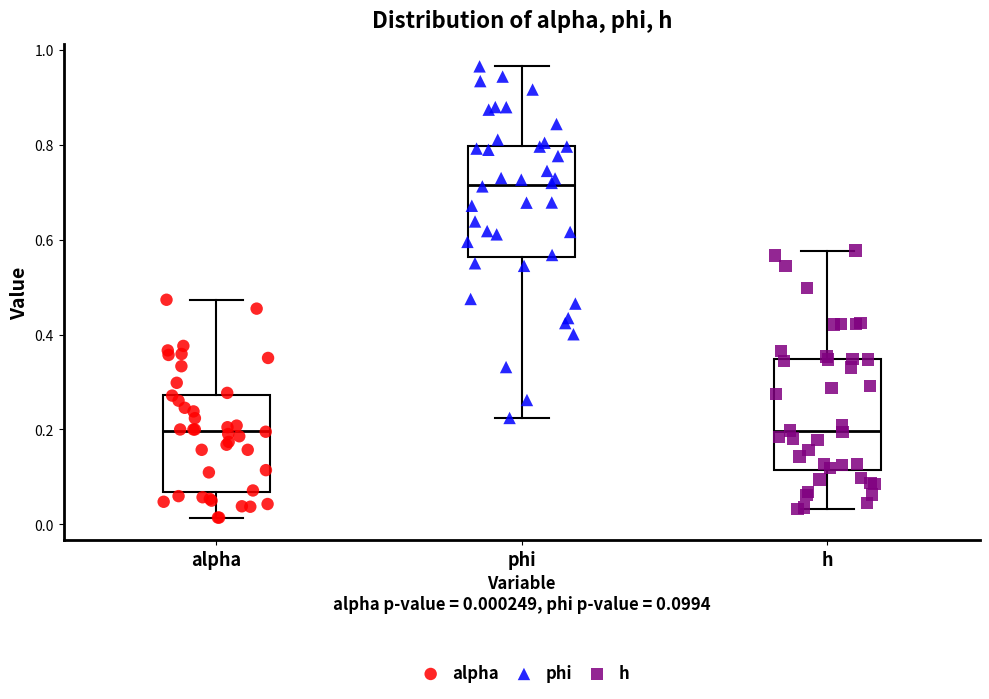

Which box has the highest median line?

phi